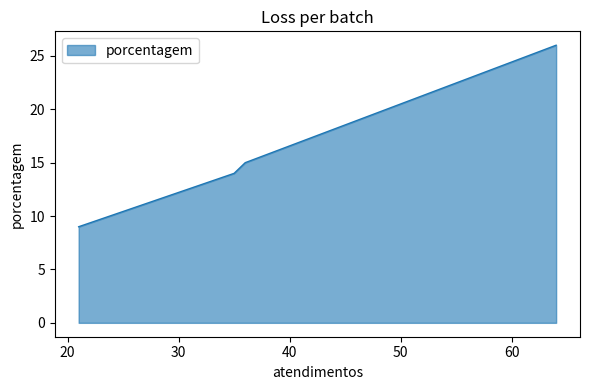

What is the sum of the values at 36 and 21?

24